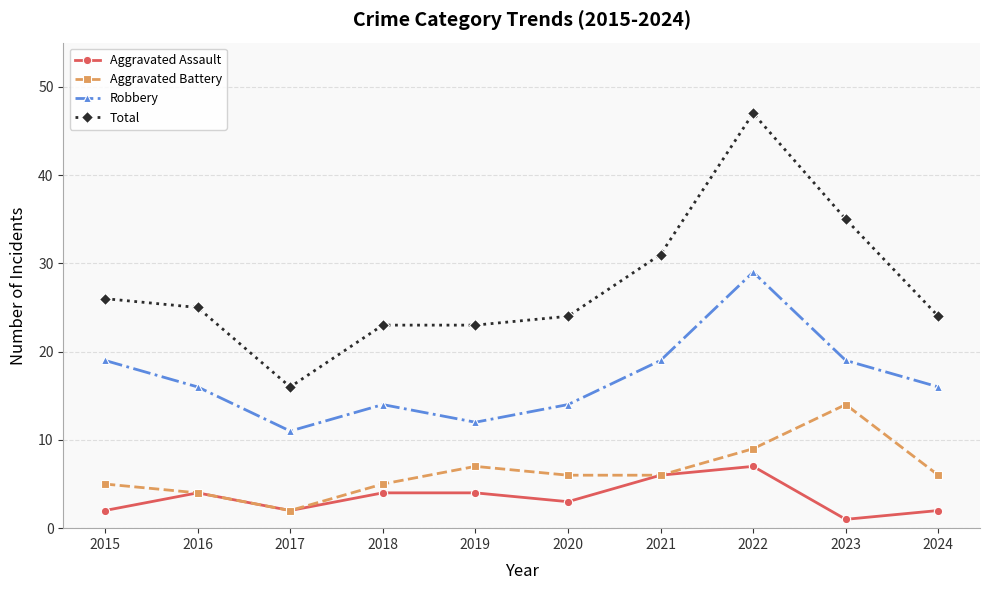

What is the value of the Robbery point at the 1st from the left?

19